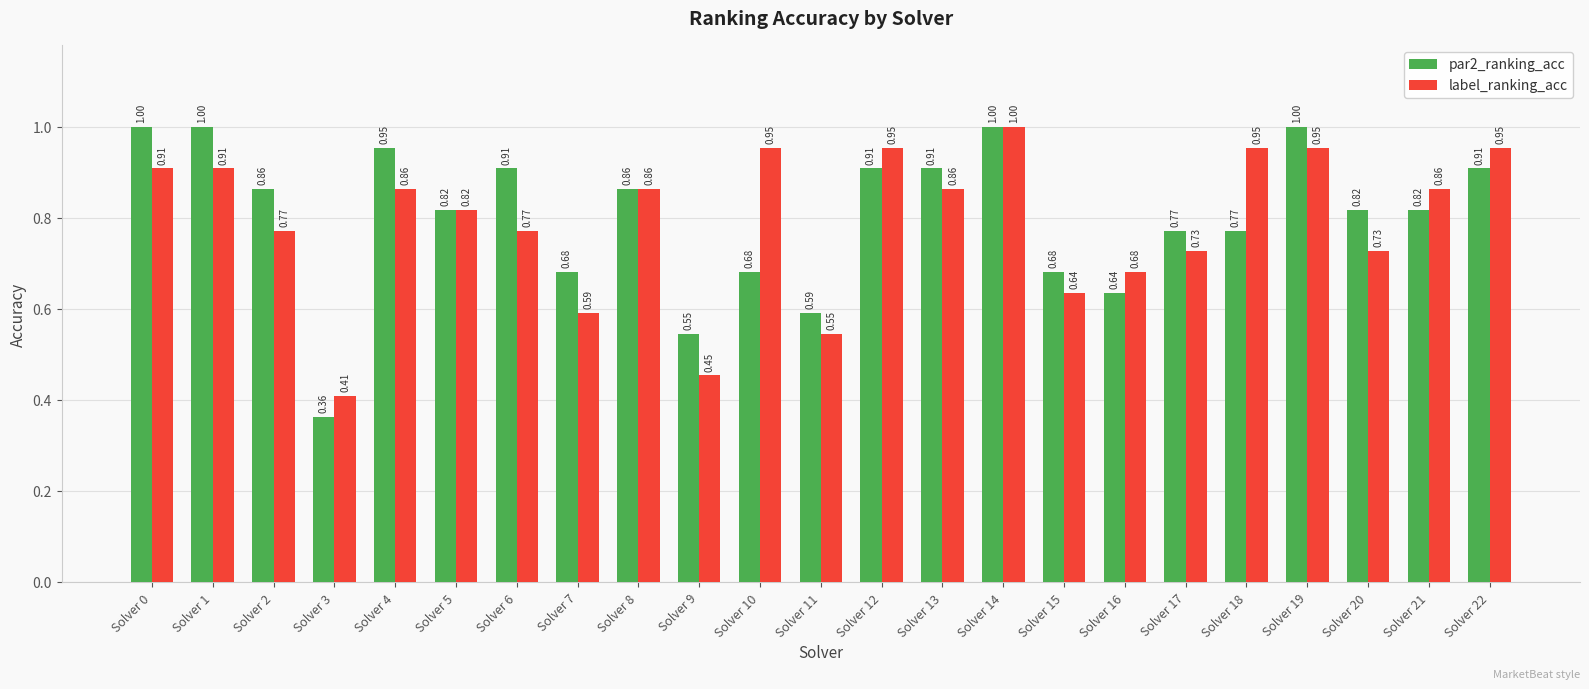

Between Solver 6 and Solver 10, which series saw the biggest shift?

par2_ranking_acc